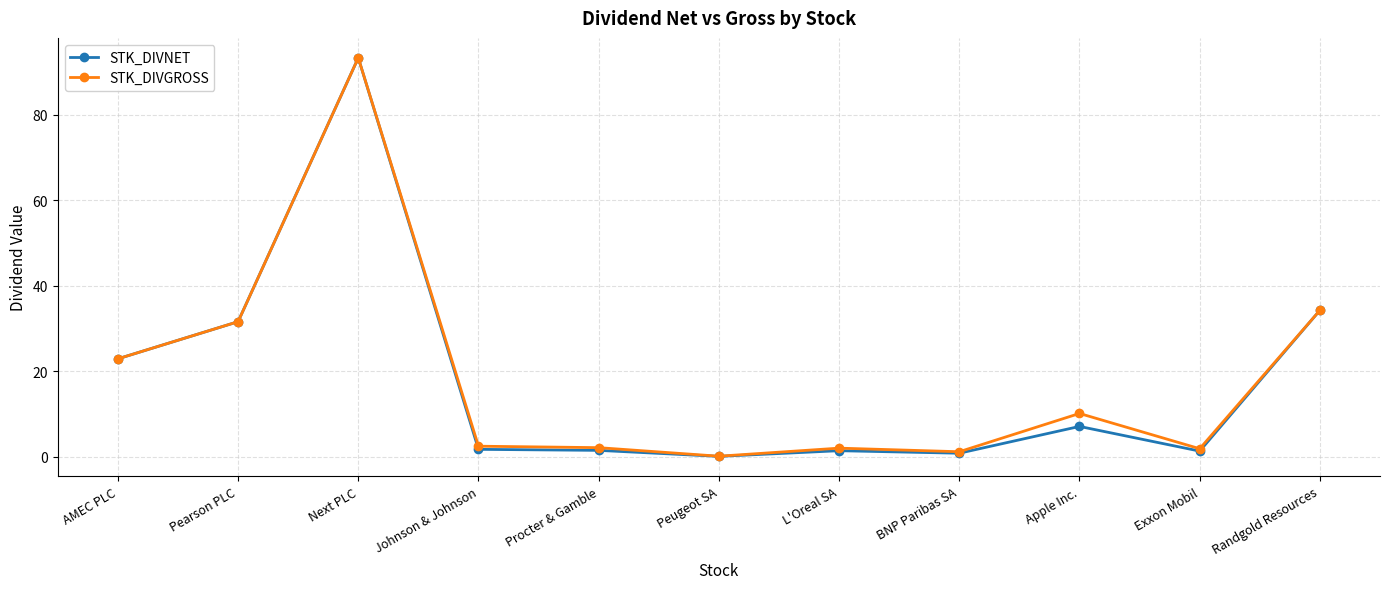

Where is the first local maximum for STK_DIVNET?

Next PLC